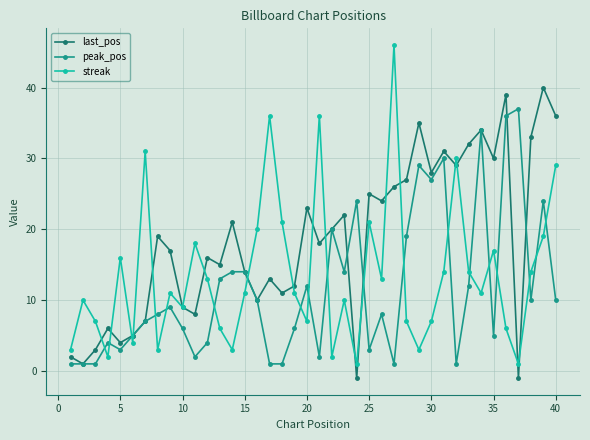

How many values in the last_pos series are below 19?

20